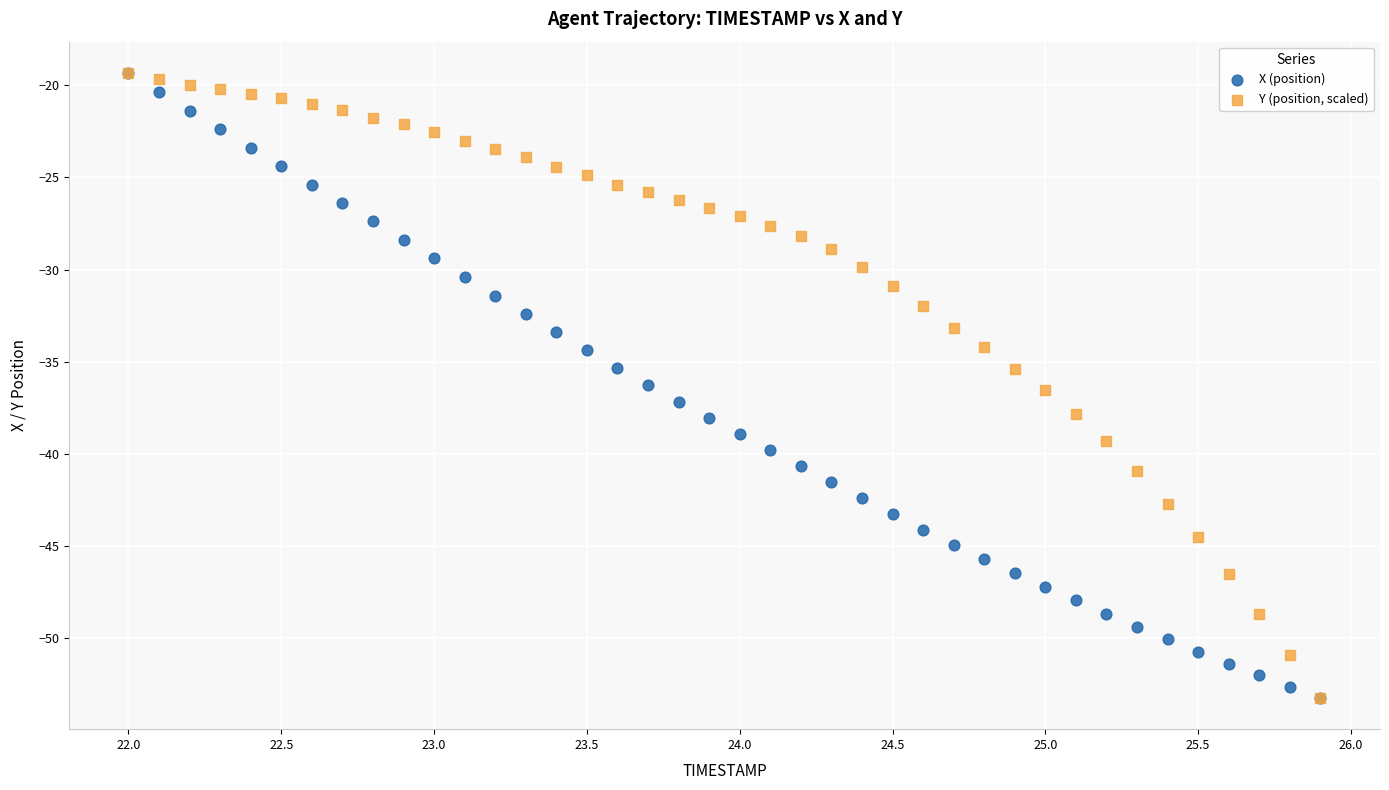

What are all the series names shown in the legend?

X (position), Y (position, scaled)